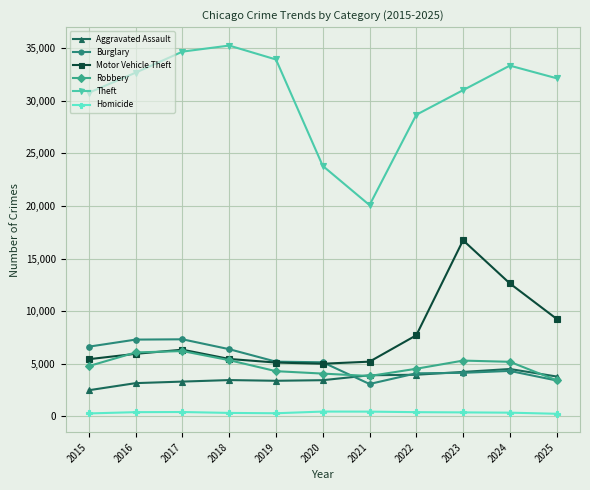

What is the total value across all series at 2017?

58213